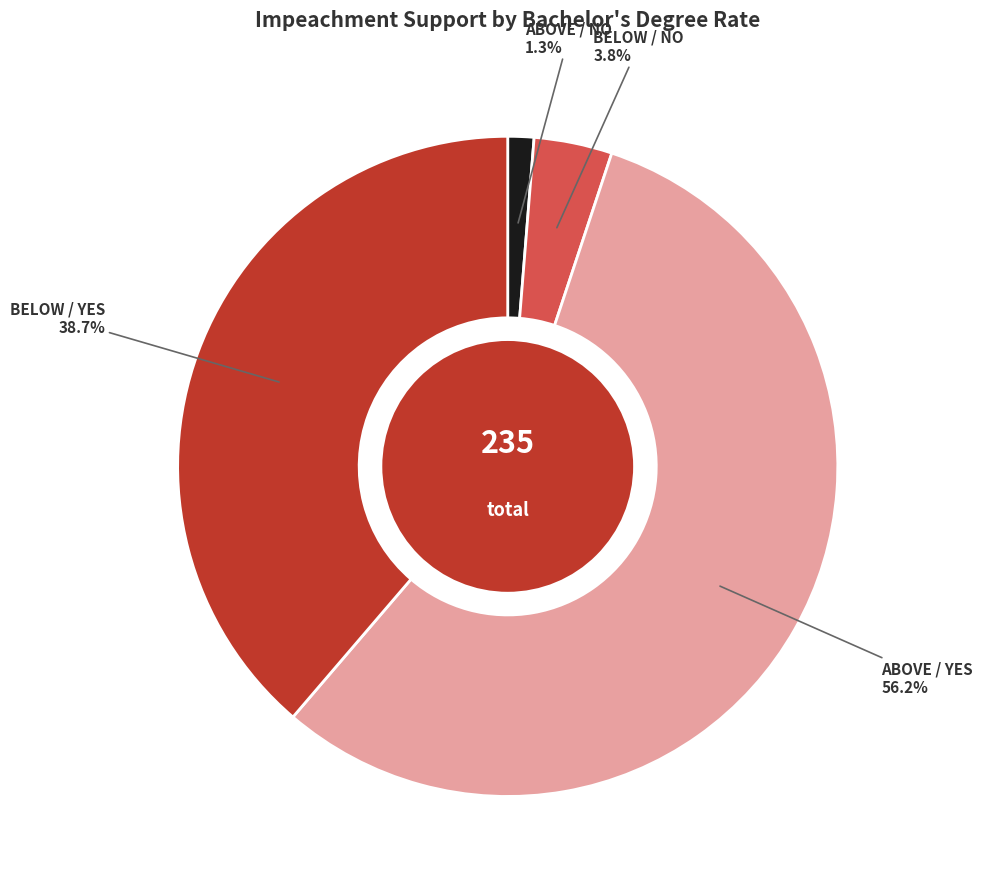

Is there a majority slice in this chart?

Yes